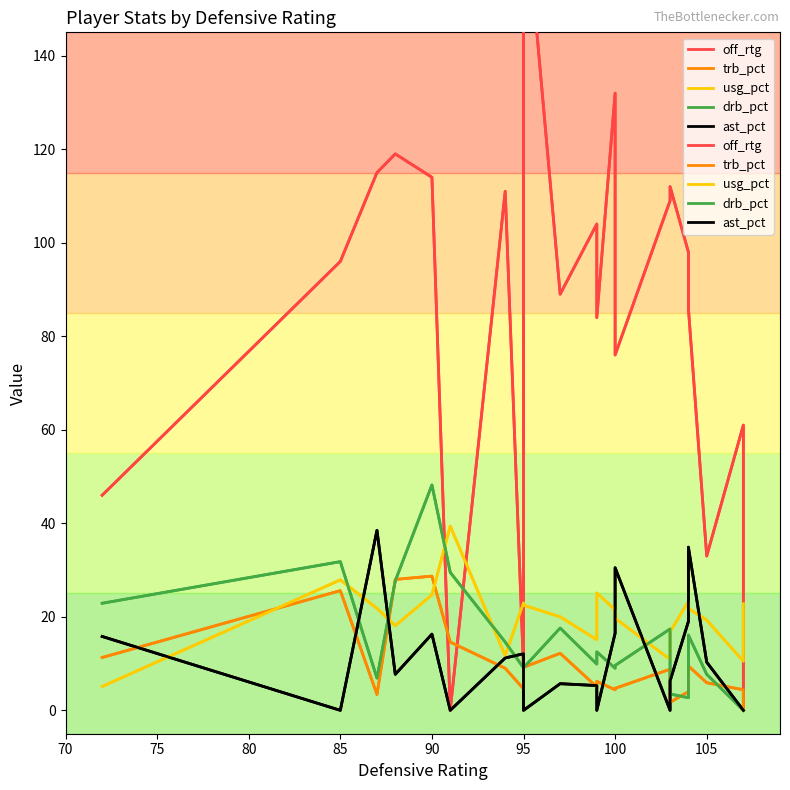

Is it true that trb_pct equals -15.0 at 20?

False